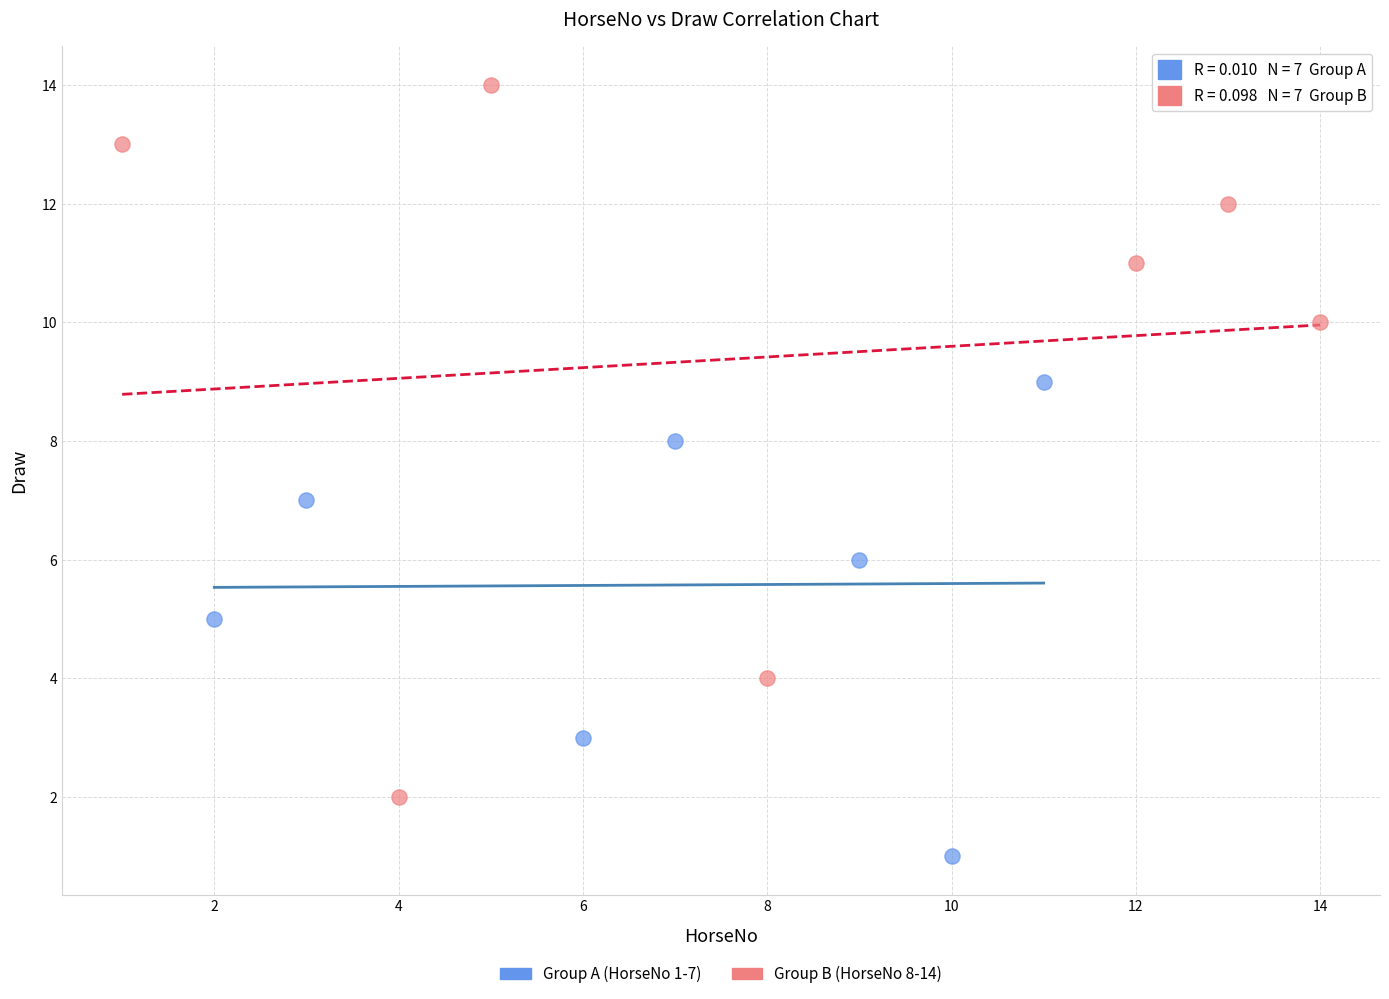

Which series contains the highest Y value?

Group B (HorseNo 8-14)